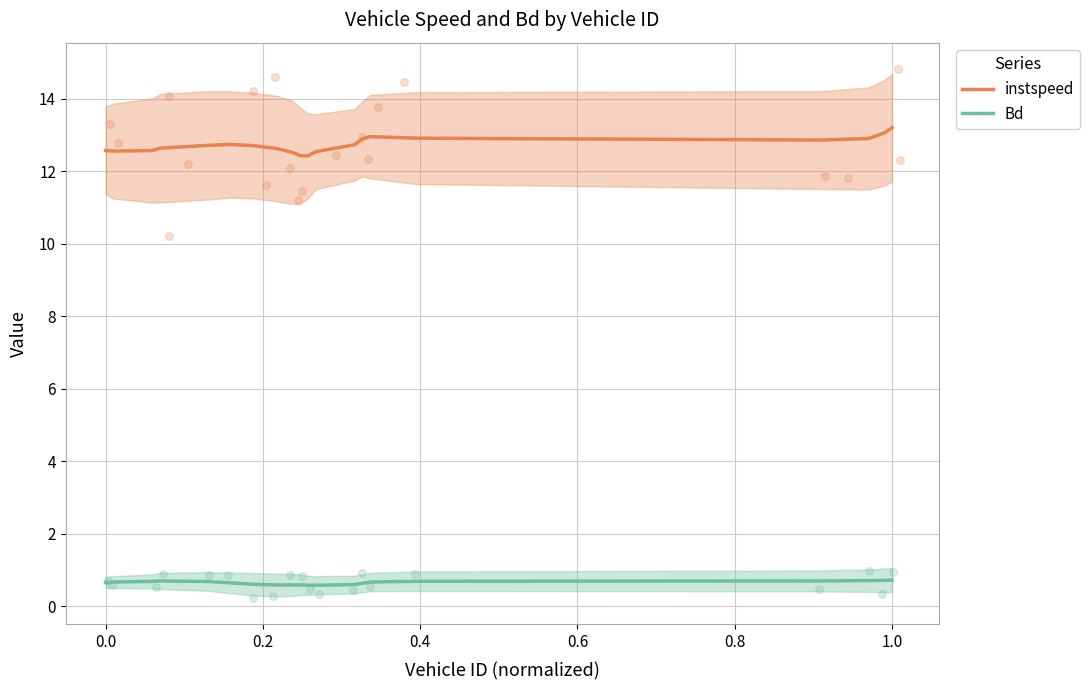

Which series has the largest total across all categories?

instspeed